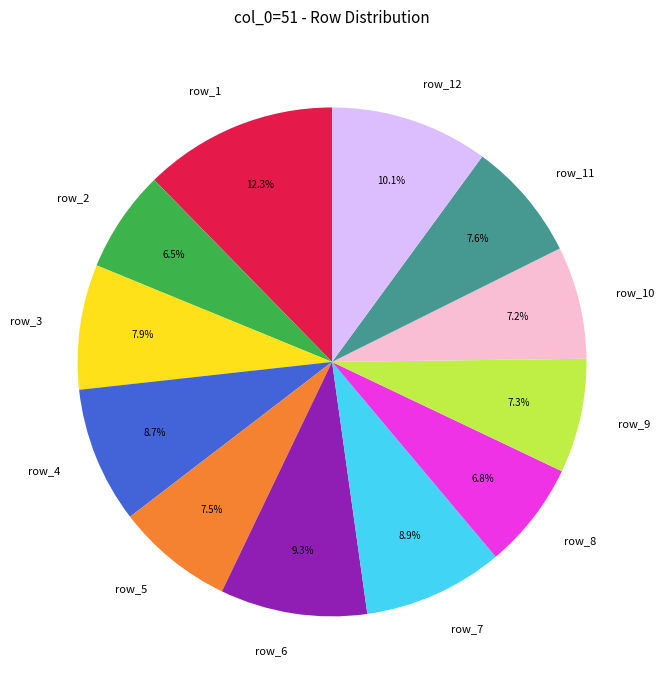

Is row_12 the majority of the pie?

No